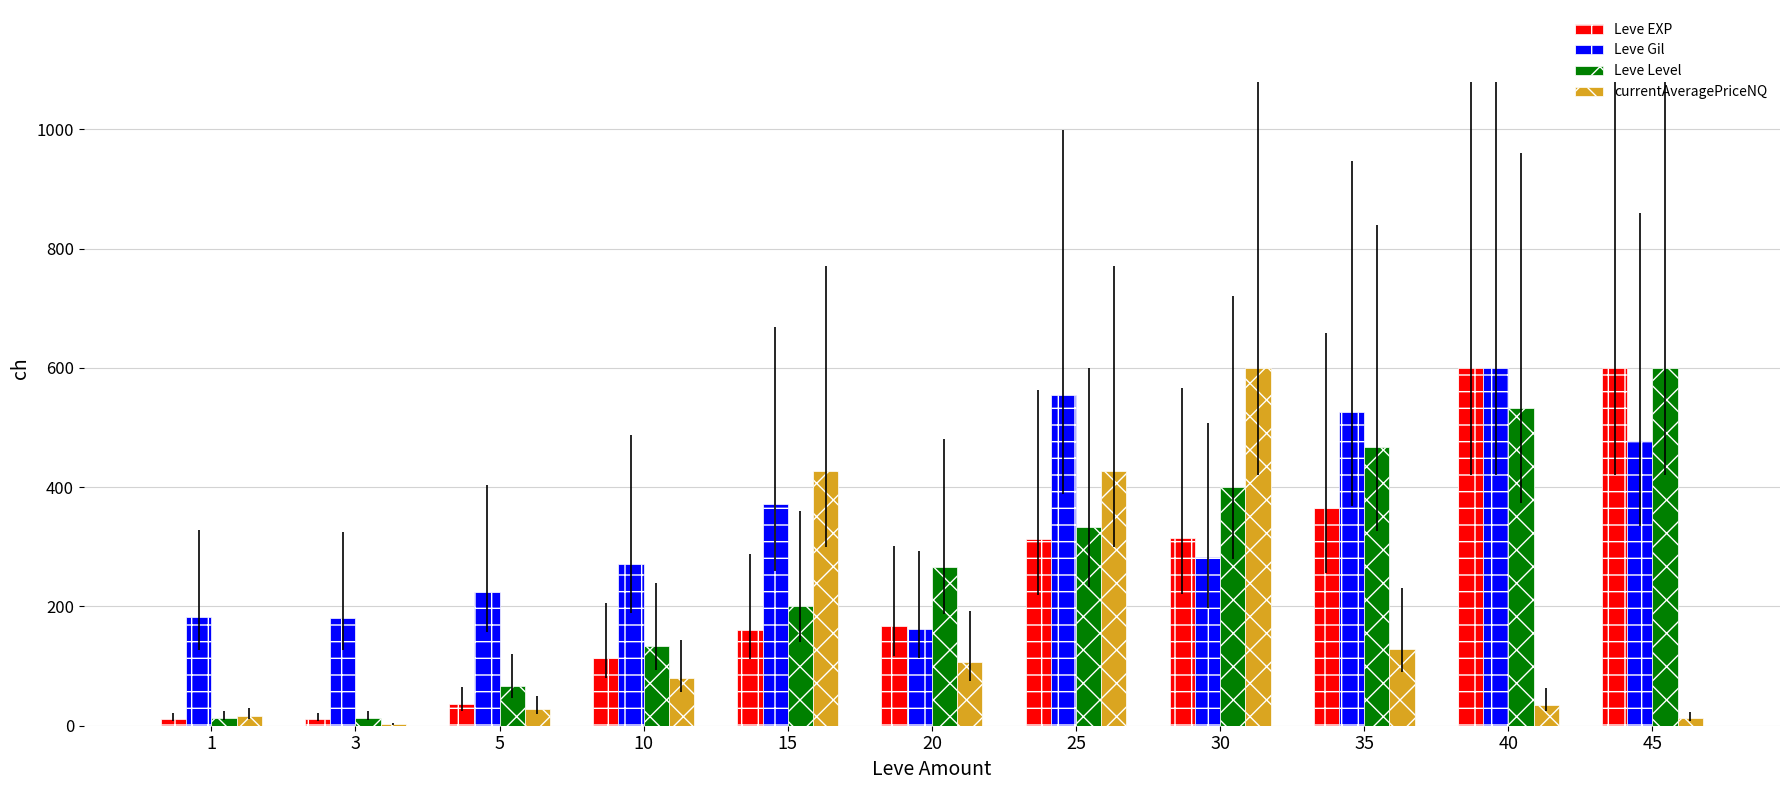

Which category has the highest value in the Leve Level series?

45